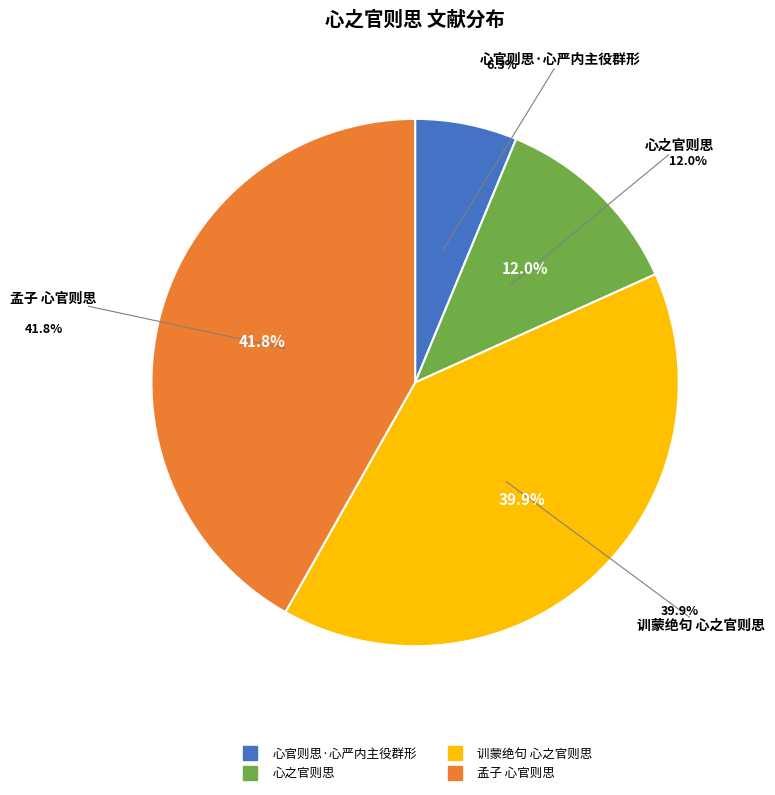

The 心官则思·心严内主役群形 slice represents 1% of the pie. True or false?

False